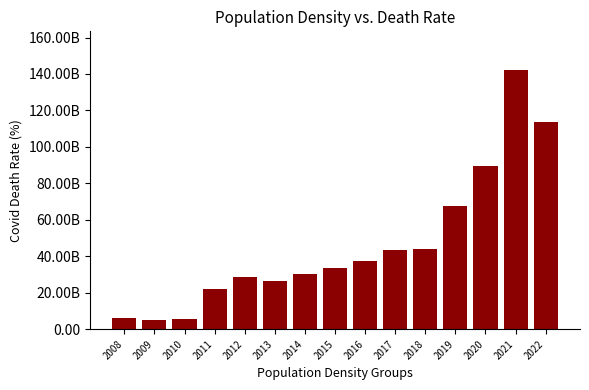

At which label does the data first exceed 33734414720?

2016